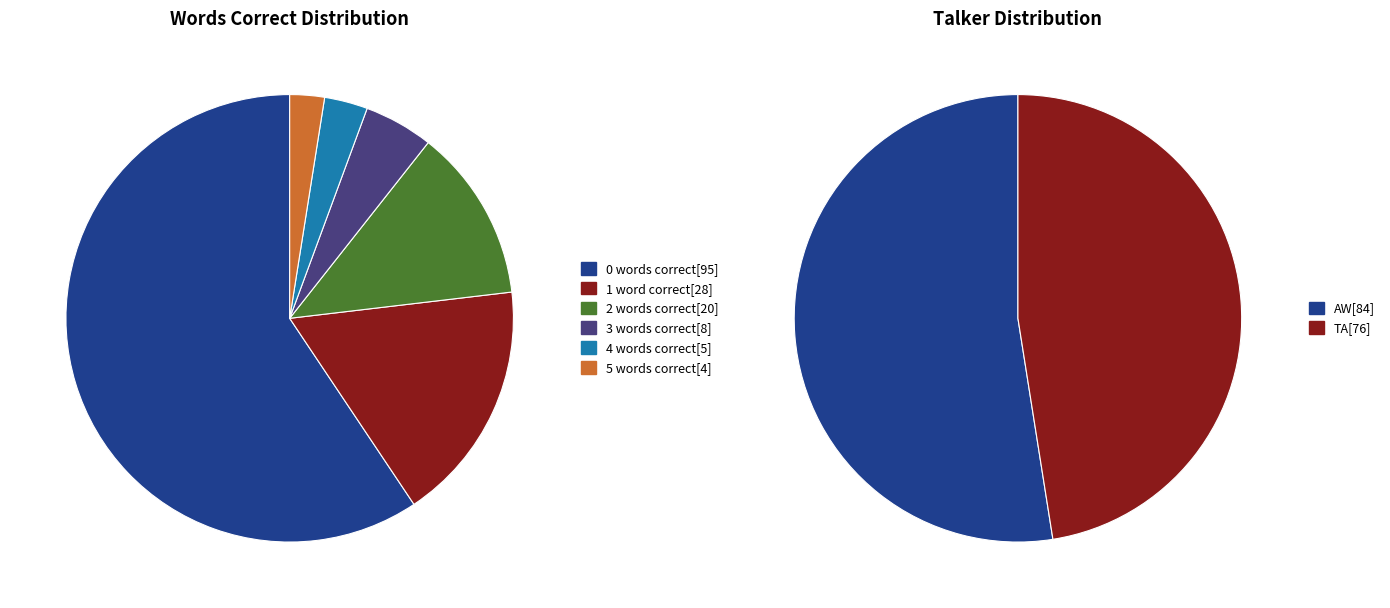

What is the change in value from 0 to 5?

-91